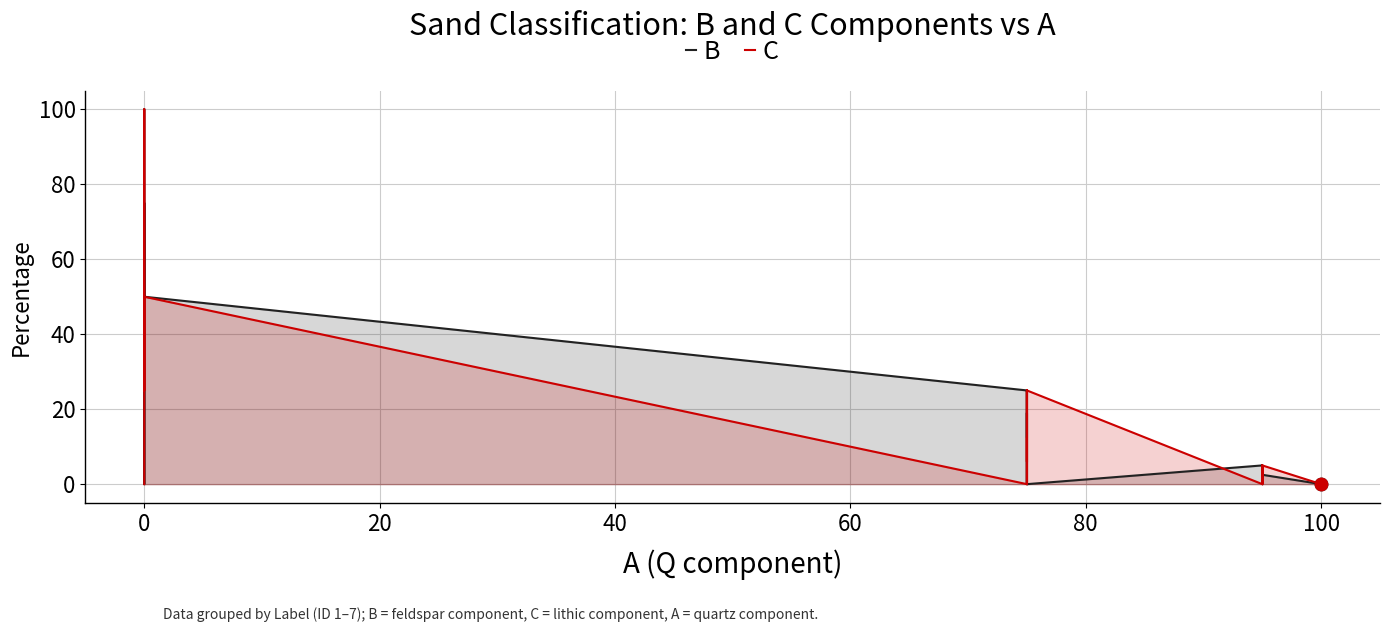

Which series has the largest total across all categories?

B